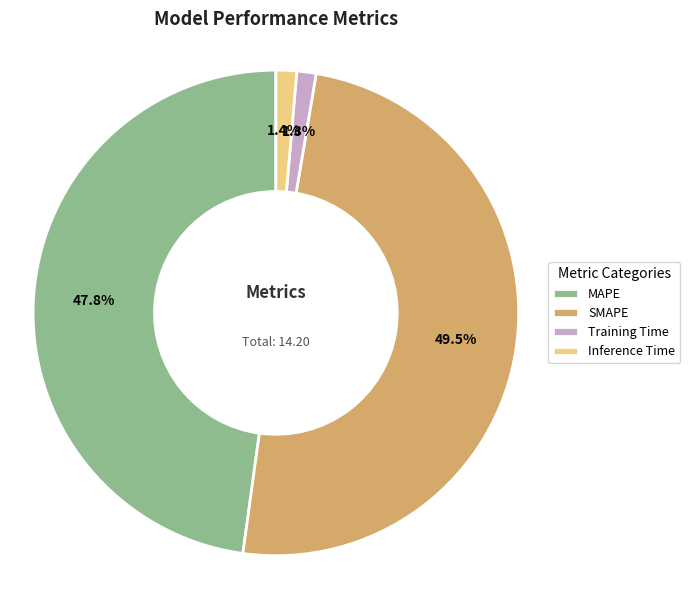

Between SMAPE and MAPE, which is larger?

SMAPE